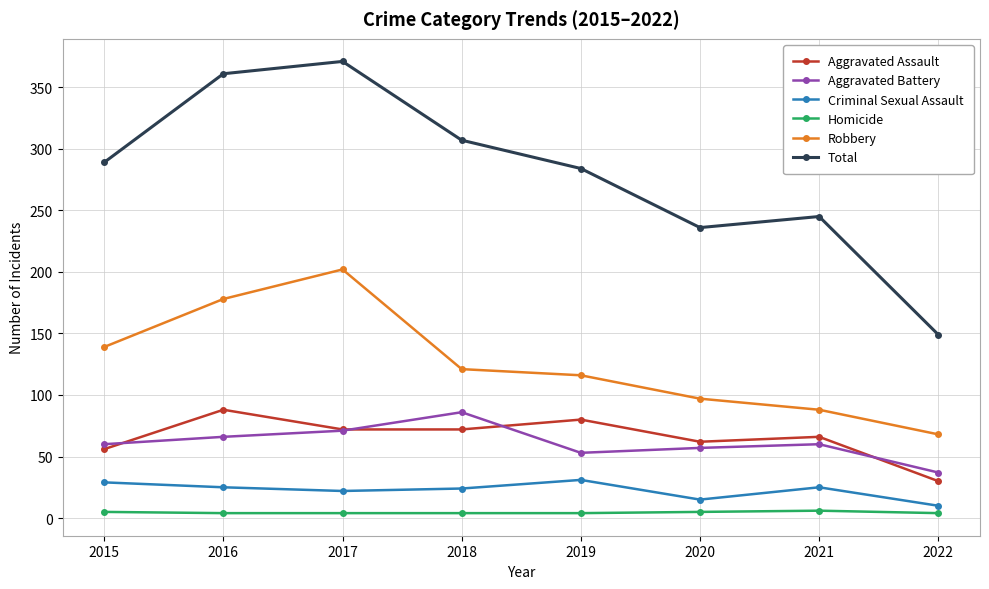

True or false: Total has a value of 284 at 2019.

True